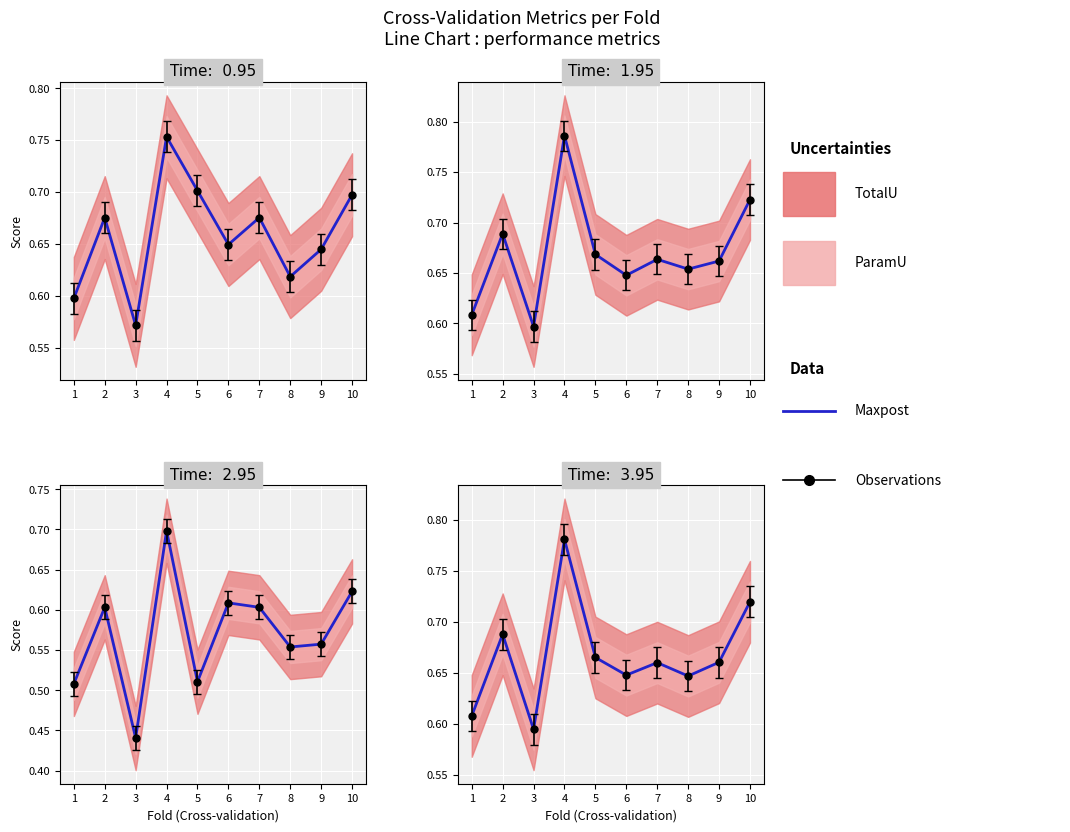

Where is the first local maximum?

2